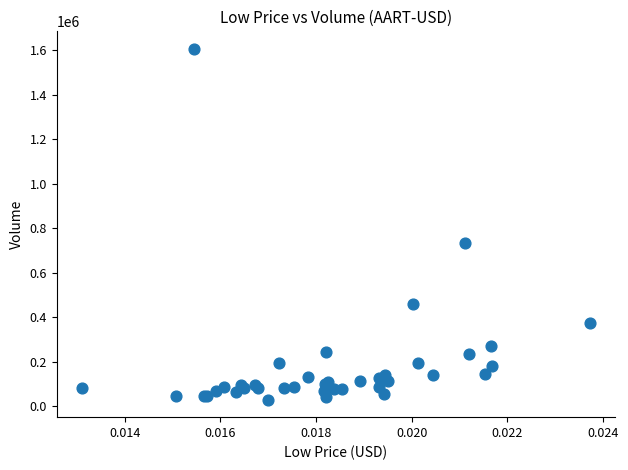

What Y value in the scatter plot is closest to 818834?

732993